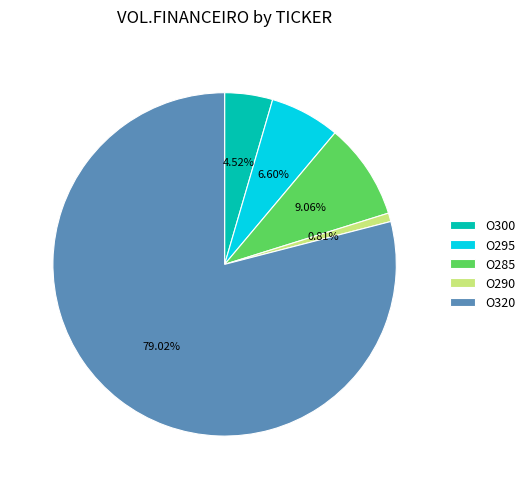

What is the largest slice in the pie chart?

O320